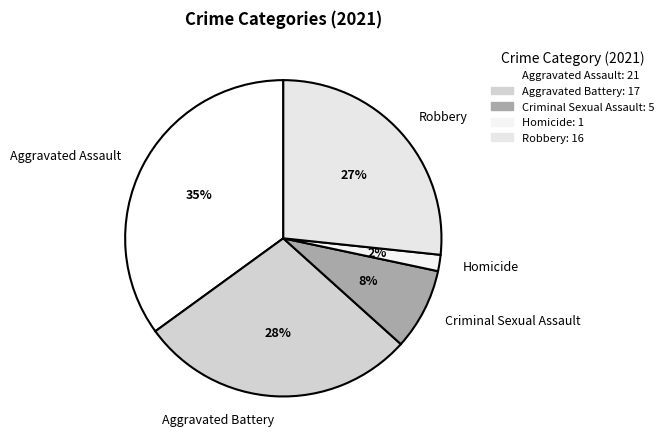

How many segments does this pie chart have?

5